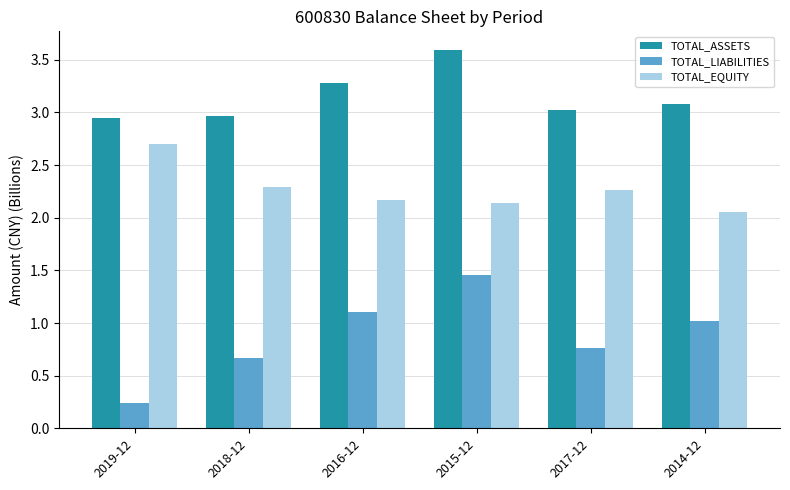

Are the bars grouped side by side (vs. stacked)?

Yes